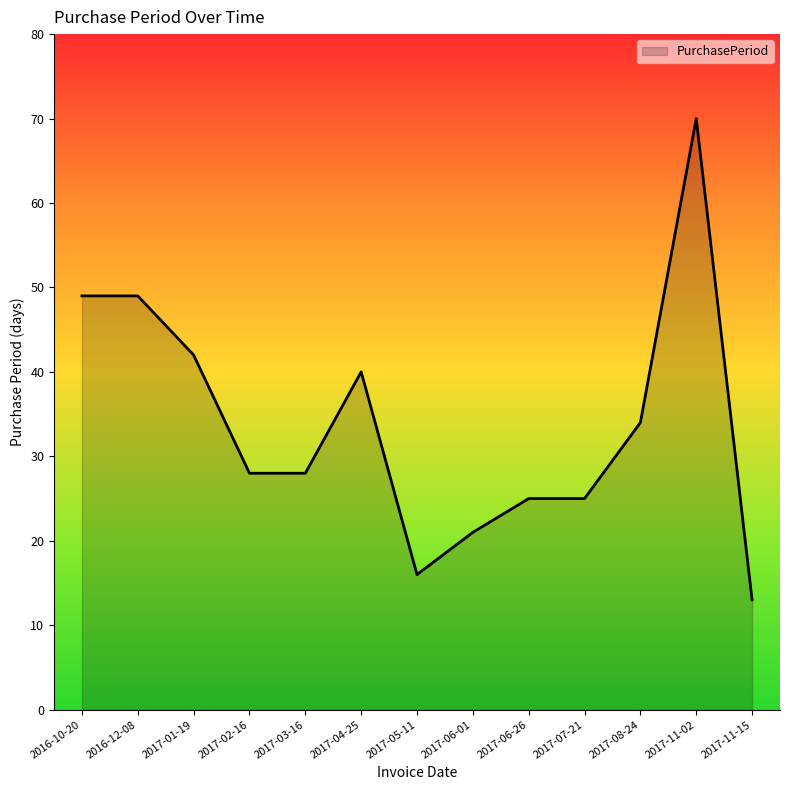

True or false: the data shows 8 at 2017-11-15.

False